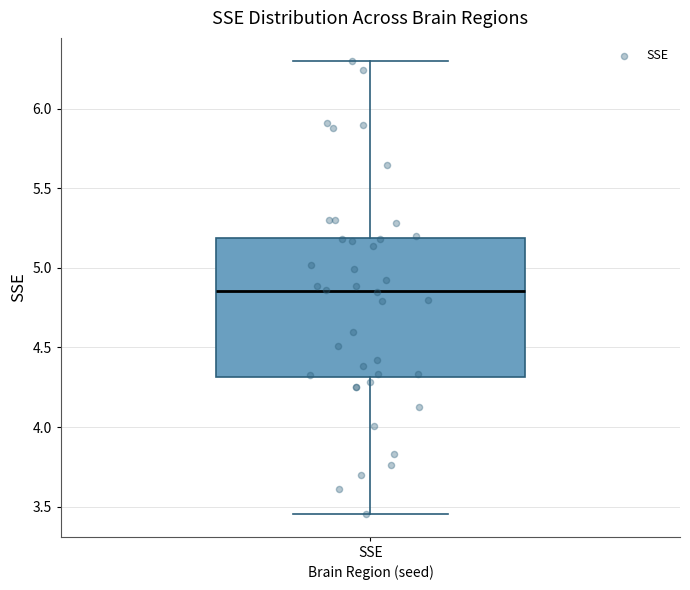

Where is the upper edge of the box for SSE on the y-axis? The values are not printed on the chart, so give them approximately, as read against the axis.

5.20